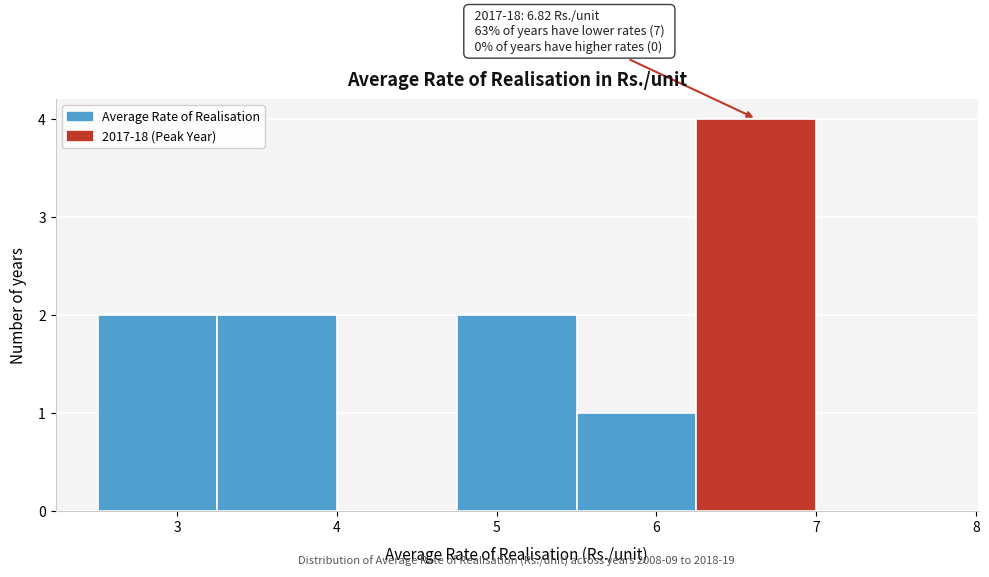

Over which range of the x-axis is the bar tallest?

6.25 to 7.00